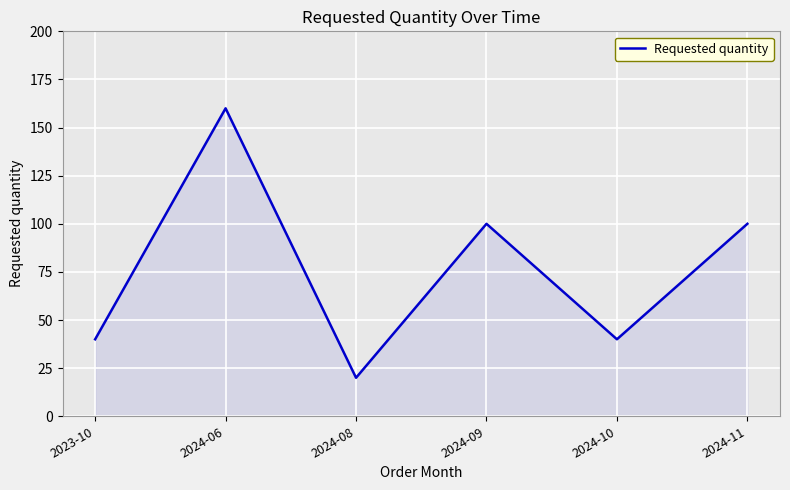

The chart shows a value of 86 at 2024-06. True or false?

False